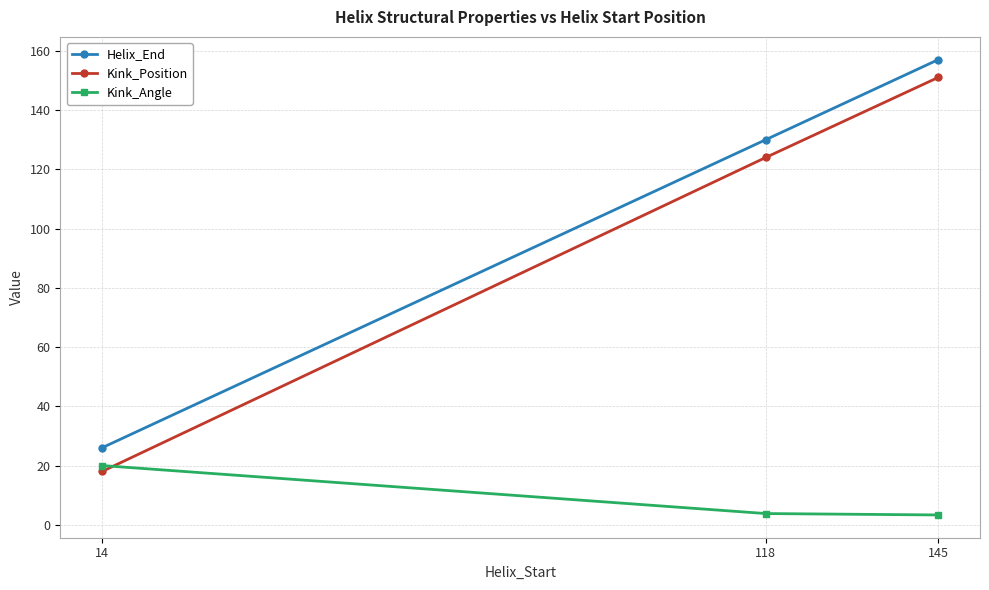

What is the value of the Kink_Angle point at the 1st from the left?

20.0